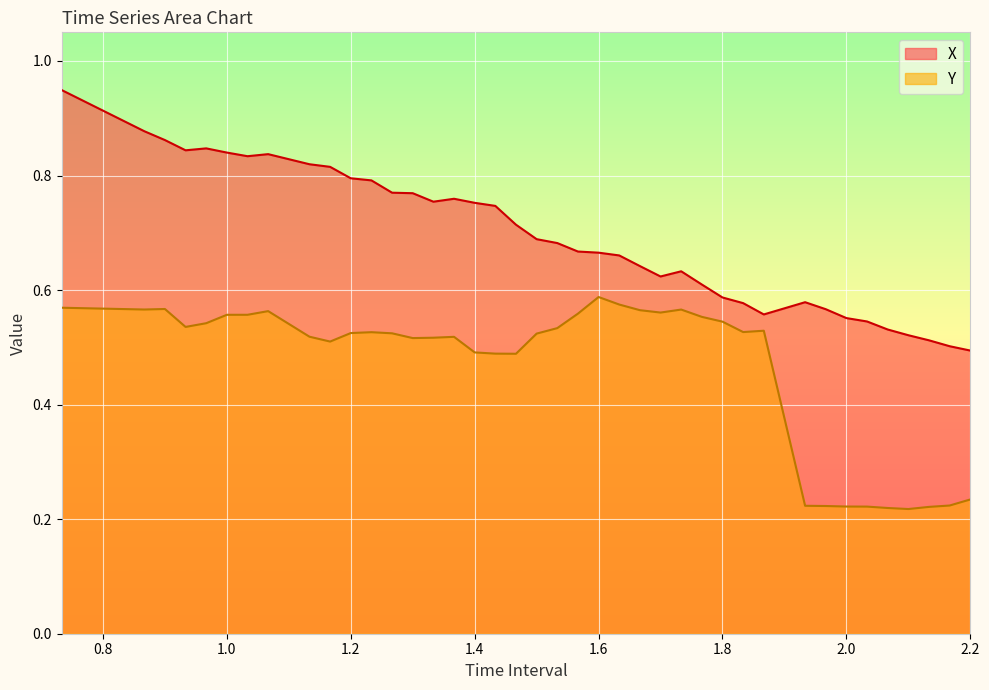

At 2.0, list the series in order from smallest to largest.

Y, X